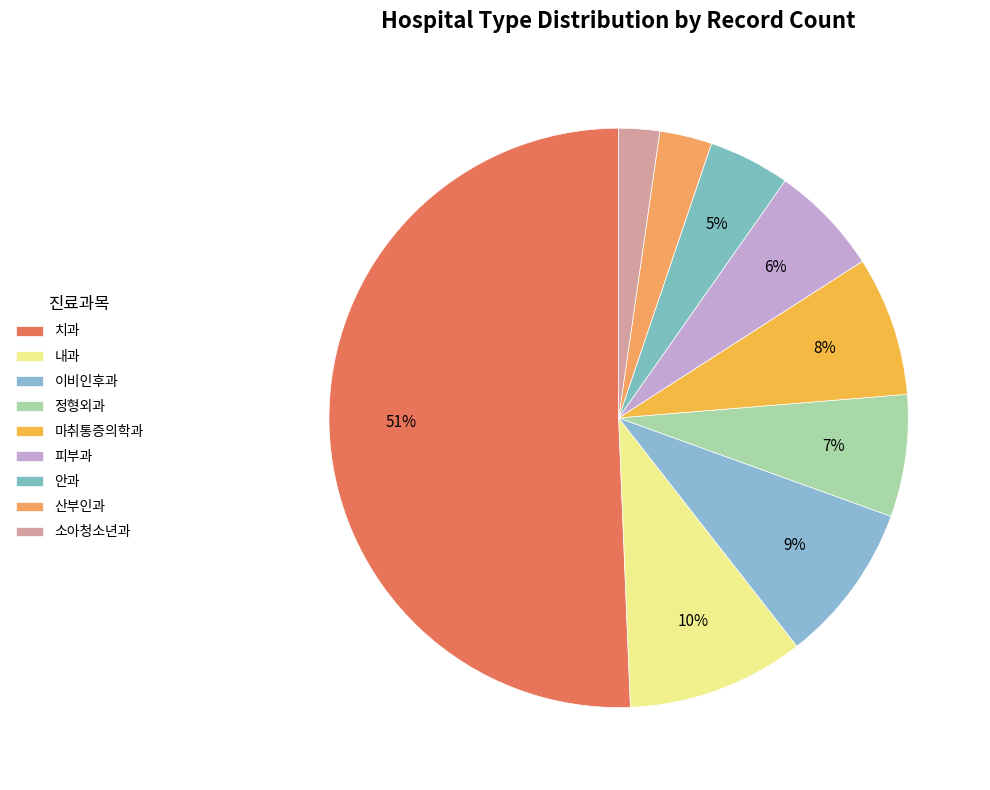

Which category has the smallest portion of the pie?

소아청소년과